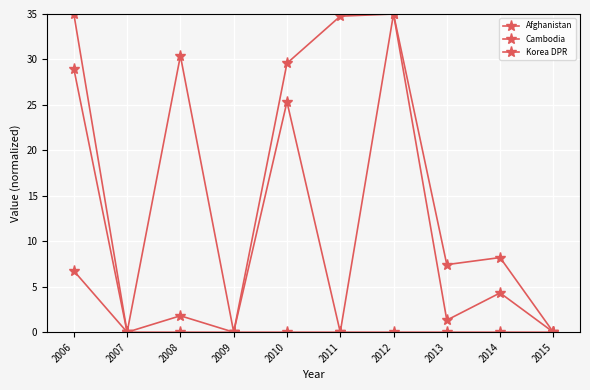

Rank the series at 2012 from highest to lowest value.

Afghanistan, Cambodia, Korea DPR